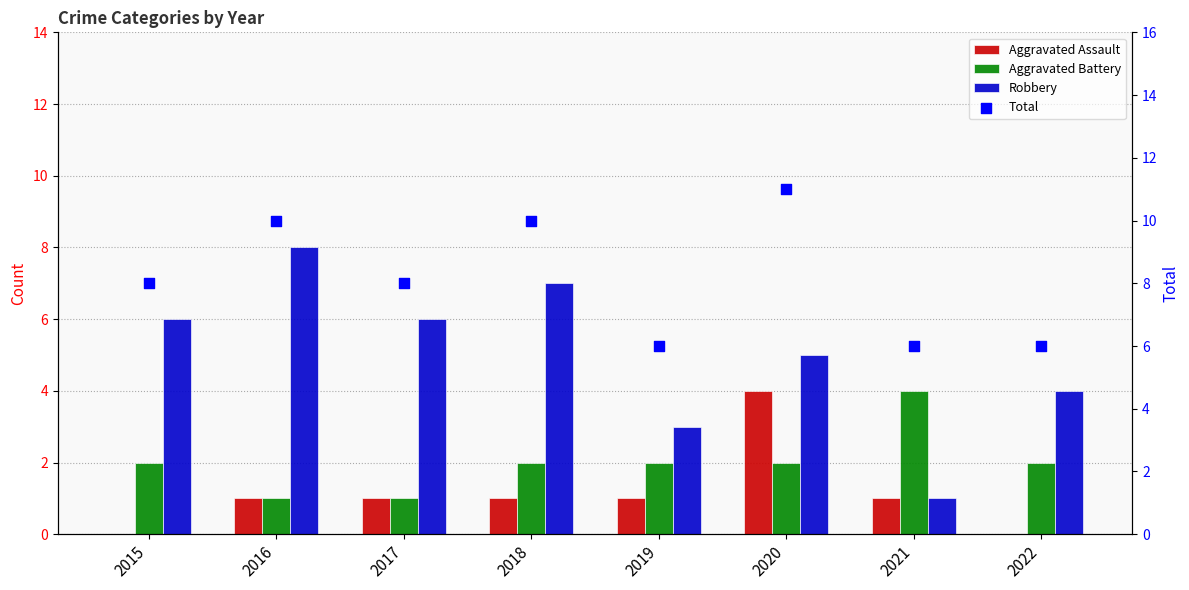

Which series has the widest spread of Y values?

Robbery